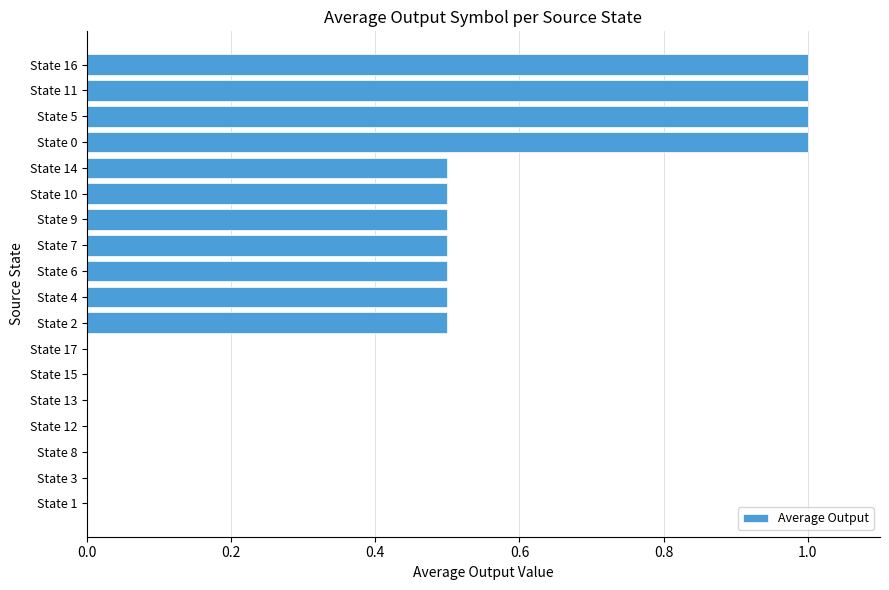

The value at State 13 is 0.0. True or false?

True